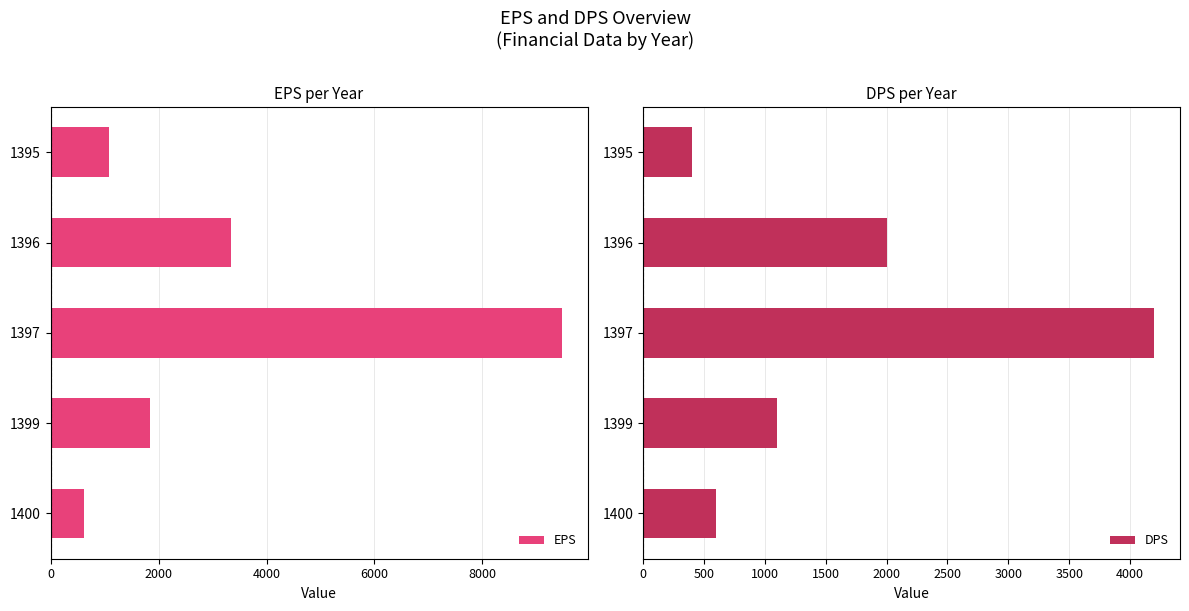

What is the average value of the EPS series?

3267